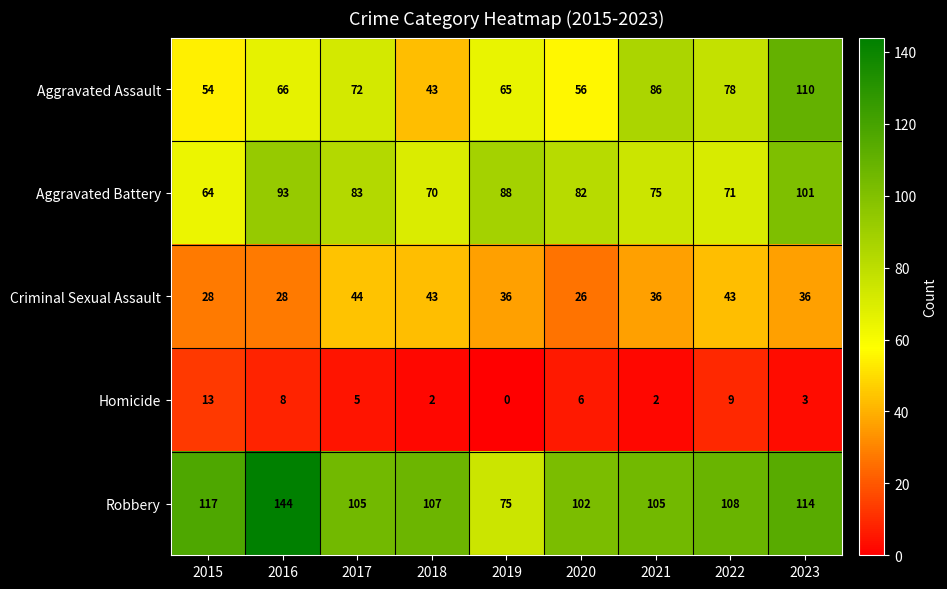

At which category is the sum across all series the highest?

2023